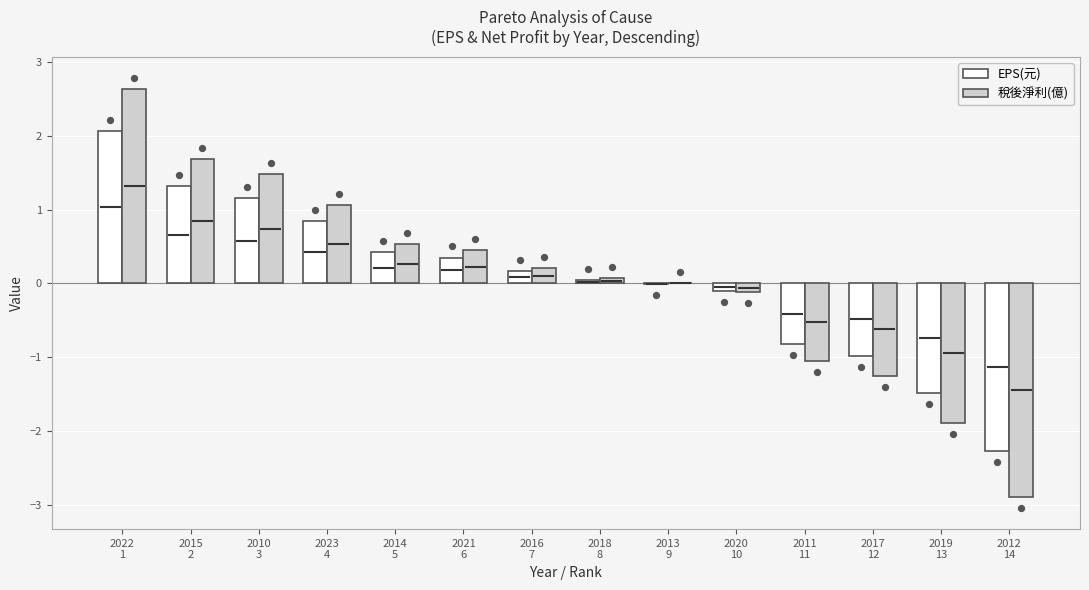

Which series contains the lowest Y value?

稅後淨利(億)